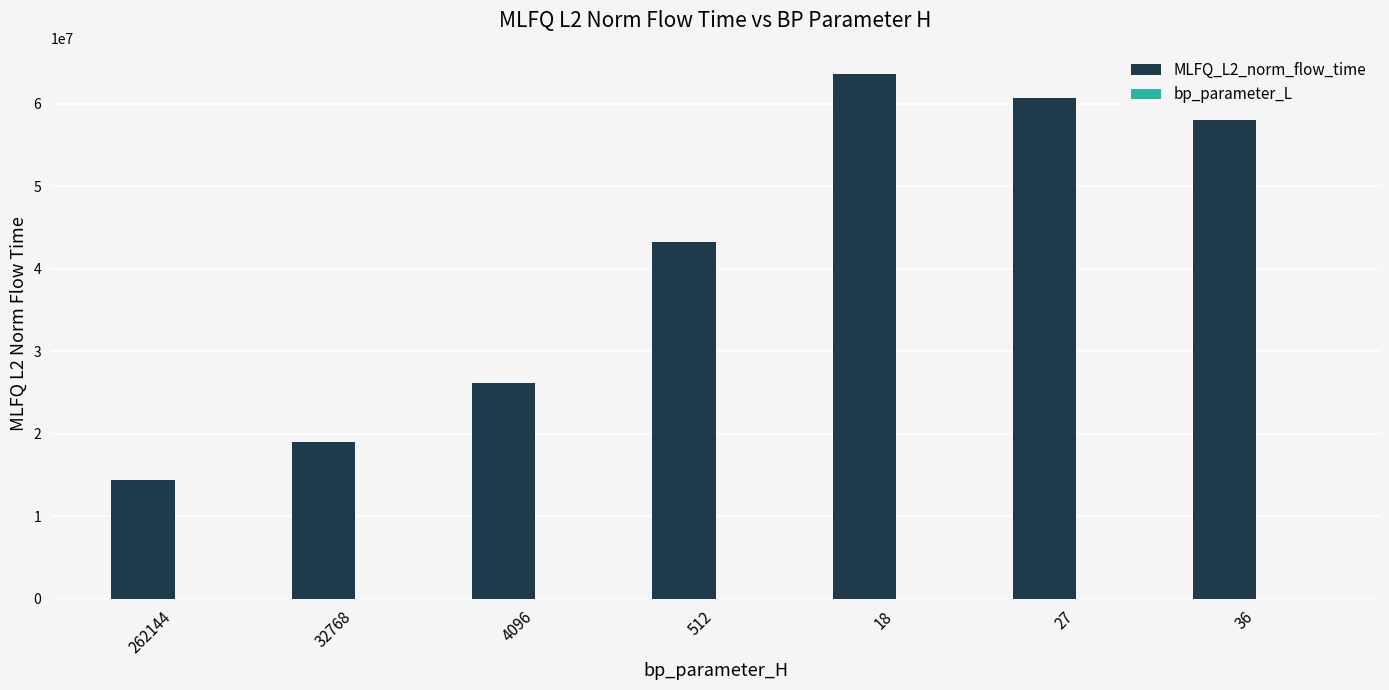

What is the sum of all MLFQ_L2_norm_flow_time values?

285104094.2